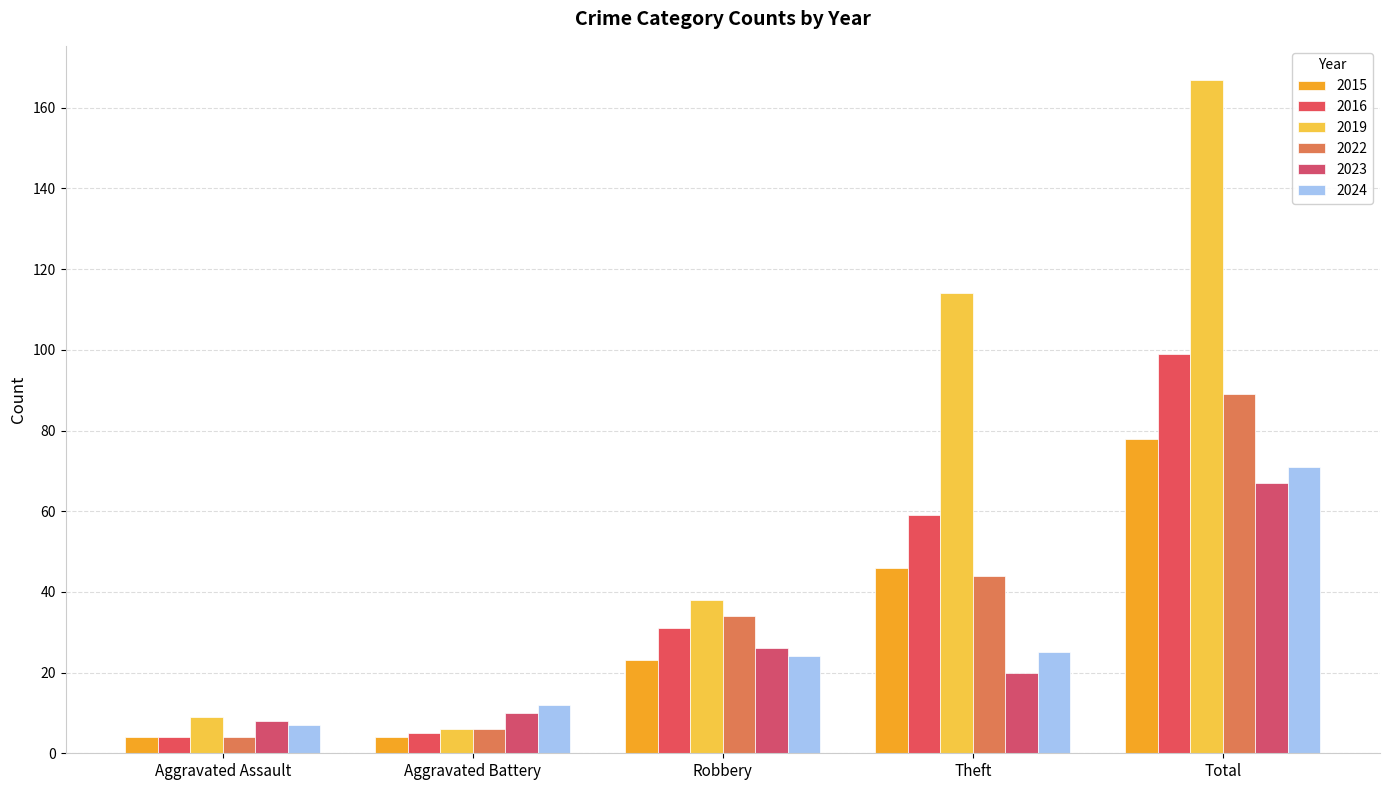

What is the total value across all series at Aggravated Battery?

43